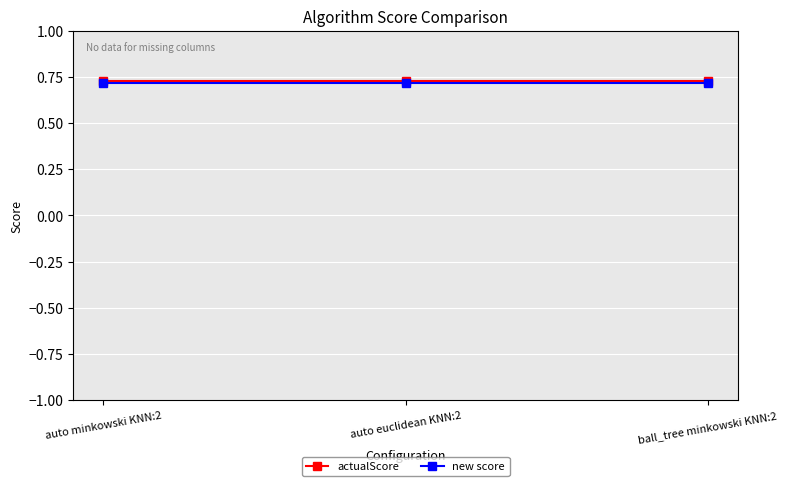

What is the total value across all series at auto euclidean KNN:2?

1.4